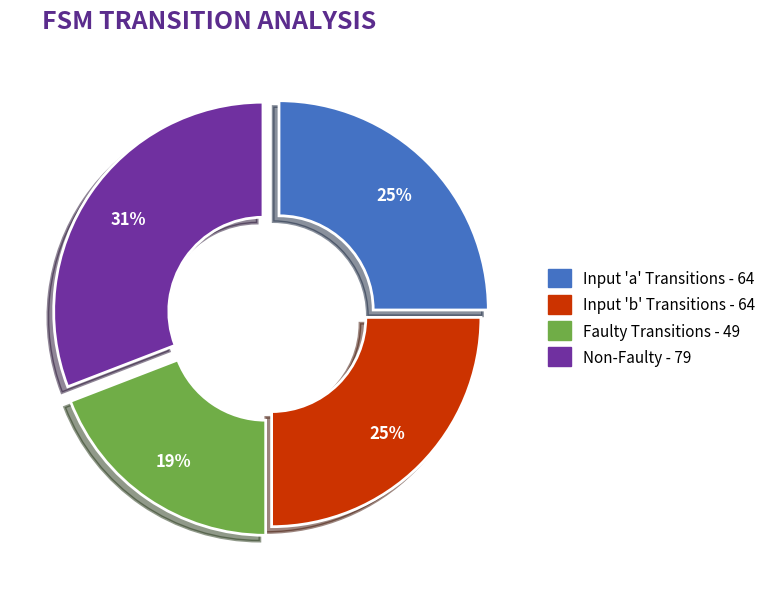

Does any single category account for the majority?

No